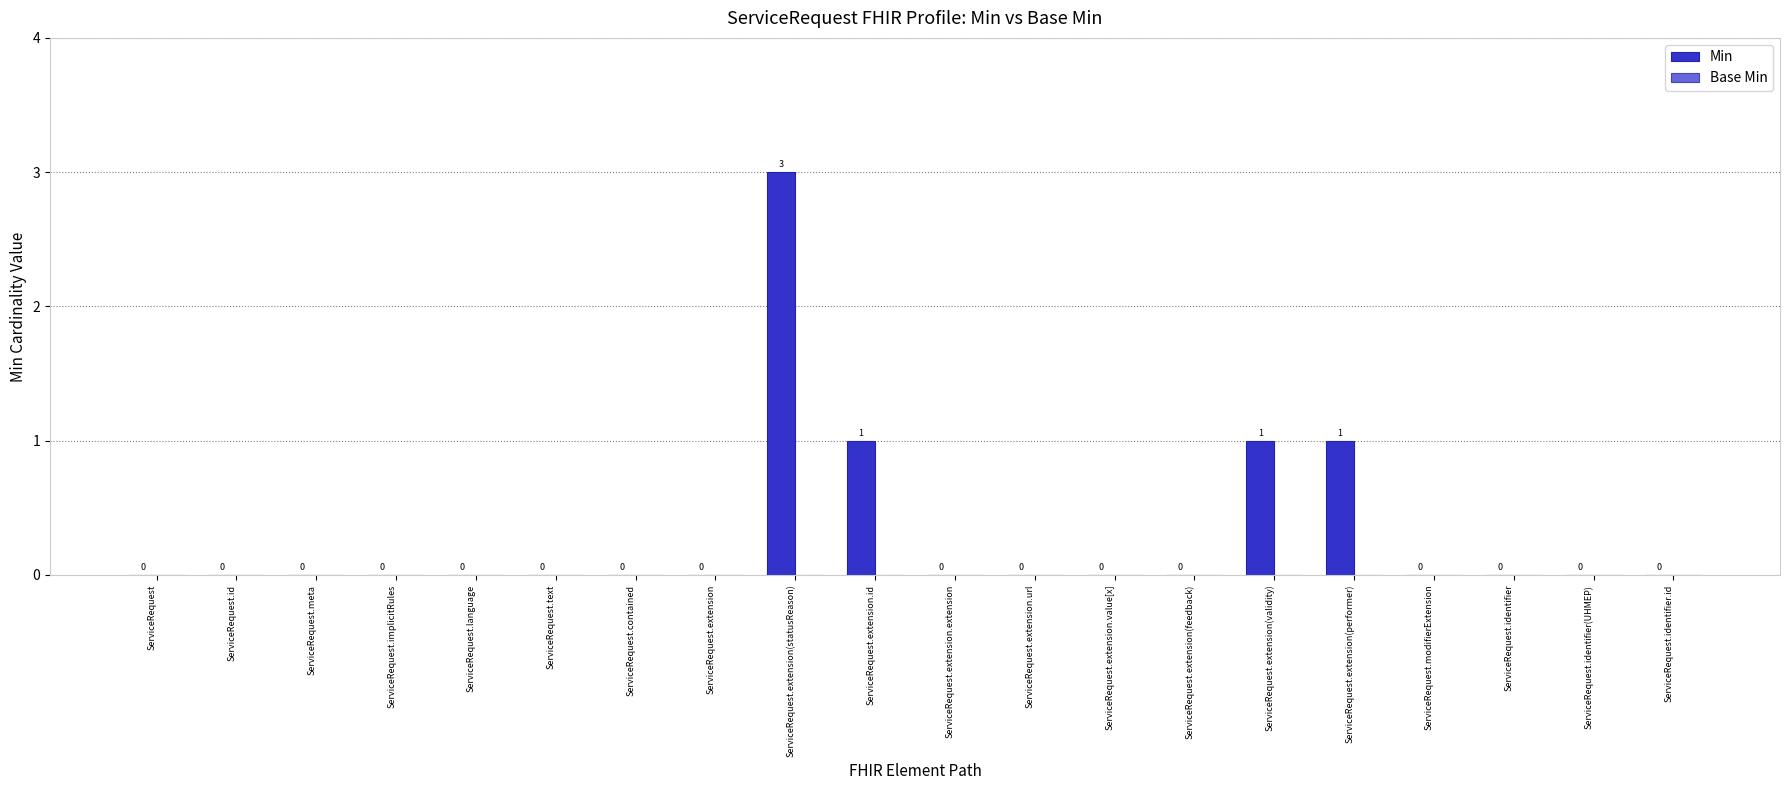

The chart shows a value of 0 at ServiceRequest.extension.extension. True or false?

True